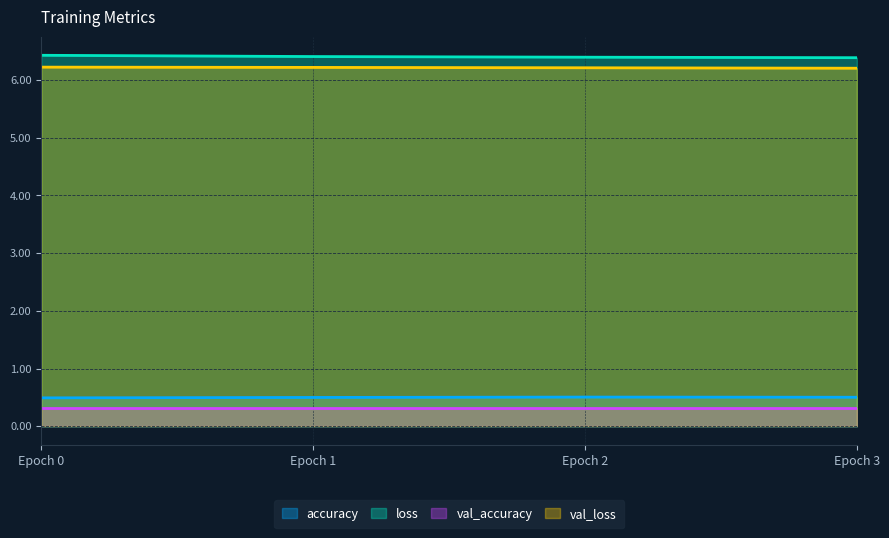

What is the total value across all series at Epoch 0?

13.5